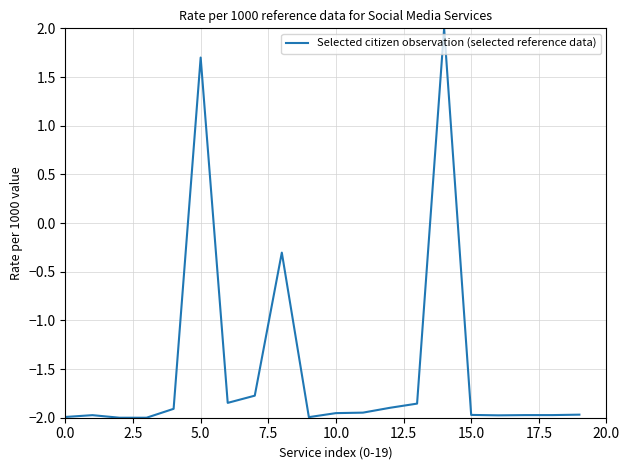

Does the chart have visible grid lines?

Yes